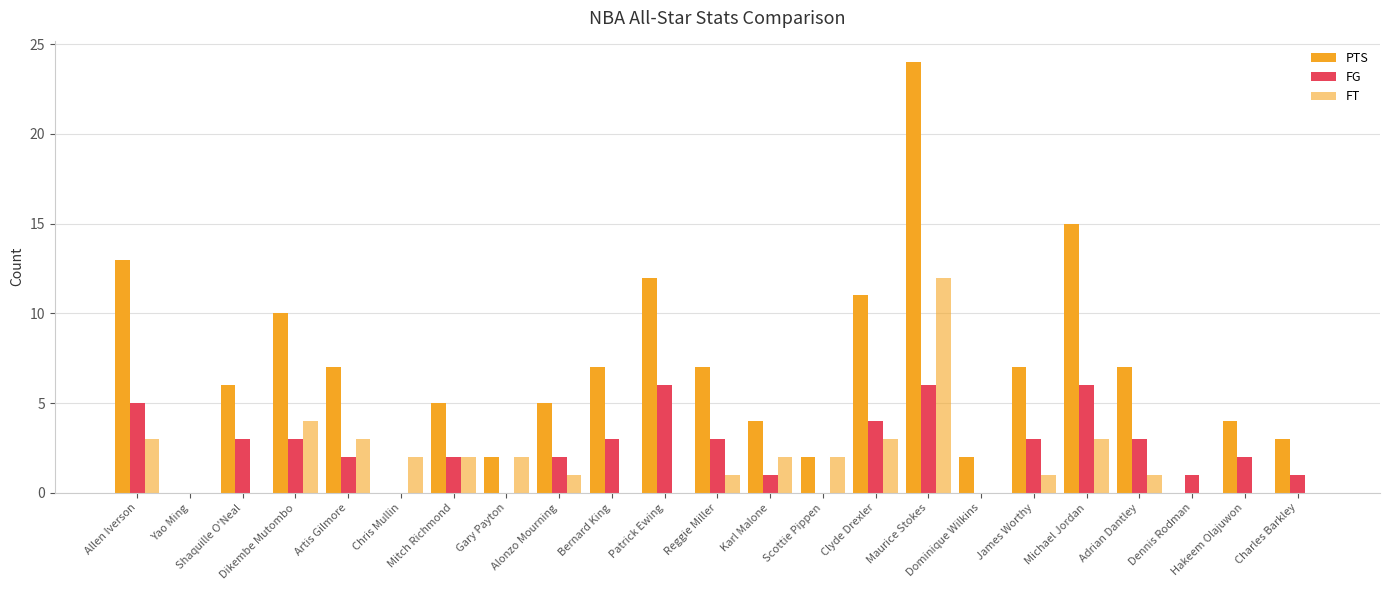

Reading left to right, transcribe all the data shown in this chart.

PTS: Allen Iverson=13	Yao Ming=0	Shaquille O'Neal=6	Dikembe Mutombo=10	Artis Gilmore=7	Chris Mullin=0	Mitch Richmond=5	Gary Payton=2	Alonzo Mourning=5	Bernard King=7	Patrick Ewing=12	Reggie Miller=7	Karl Malone=4	Scottie Pippen=2	Clyde Drexler=11	Maurice Stokes=24	Dominique Wilkins=2	James Worthy=7	Michael Jordan=15	Adrian Dantley=7	Dennis Rodman=0	Hakeem Olajuwon=4	Charles Barkley=3
FG: Allen Iverson=5	Yao Ming=0	Shaquille O'Neal=3	Dikembe Mutombo=3	Artis Gilmore=2	Chris Mullin=0	Mitch Richmond=2	Gary Payton=0	Alonzo Mourning=2	Bernard King=3	Patrick Ewing=6	Reggie Miller=3	Karl Malone=1	Scottie Pippen=0	Clyde Drexler=4	Maurice Stokes=6	Dominique Wilkins=0	James Worthy=3	Michael Jordan=6	Adrian Dantley=3	Dennis Rodman=1	Hakeem Olajuwon=2	Charles Barkley=1
FT: Allen Iverson=3	Yao Ming=0	Shaquille O'Neal=0	Dikembe Mutombo=4	Artis Gilmore=3	Chris Mullin=2	Mitch Richmond=2	Gary Payton=2	Alonzo Mourning=1	Bernard King=0	Patrick Ewing=0	Reggie Miller=1	Karl Malone=2	Scottie Pippen=2	Clyde Drexler=3	Maurice Stokes=12	Dominique Wilkins=0	James Worthy=1	Michael Jordan=3	Adrian Dantley=1	Dennis Rodman=0	Hakeem Olajuwon=0	Charles Barkley=0